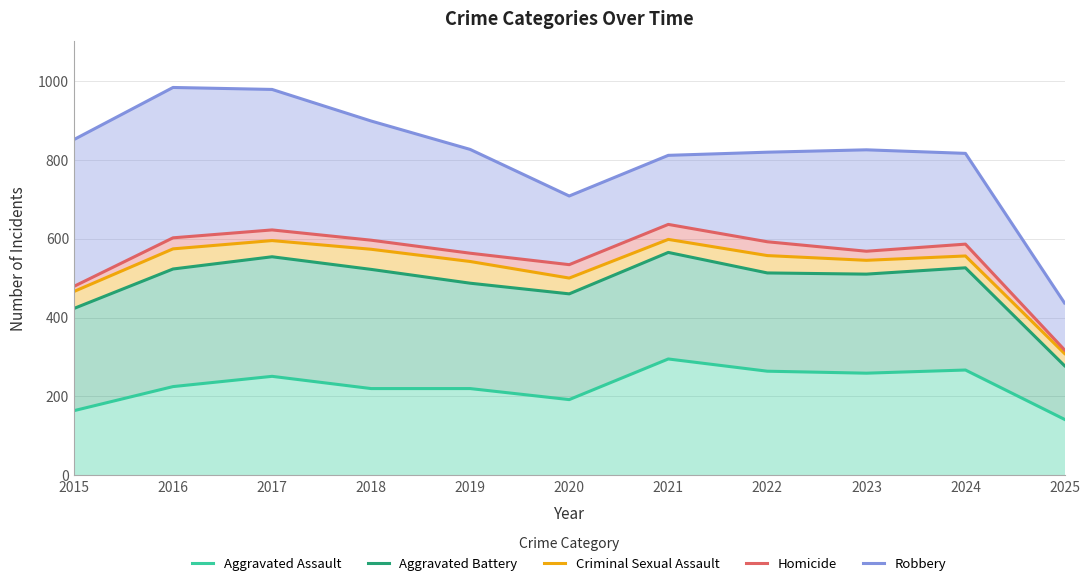

What are all the series names shown in the legend?

Aggravated Assault, Aggravated Battery, Criminal Sexual Assault, Homicide, Robbery